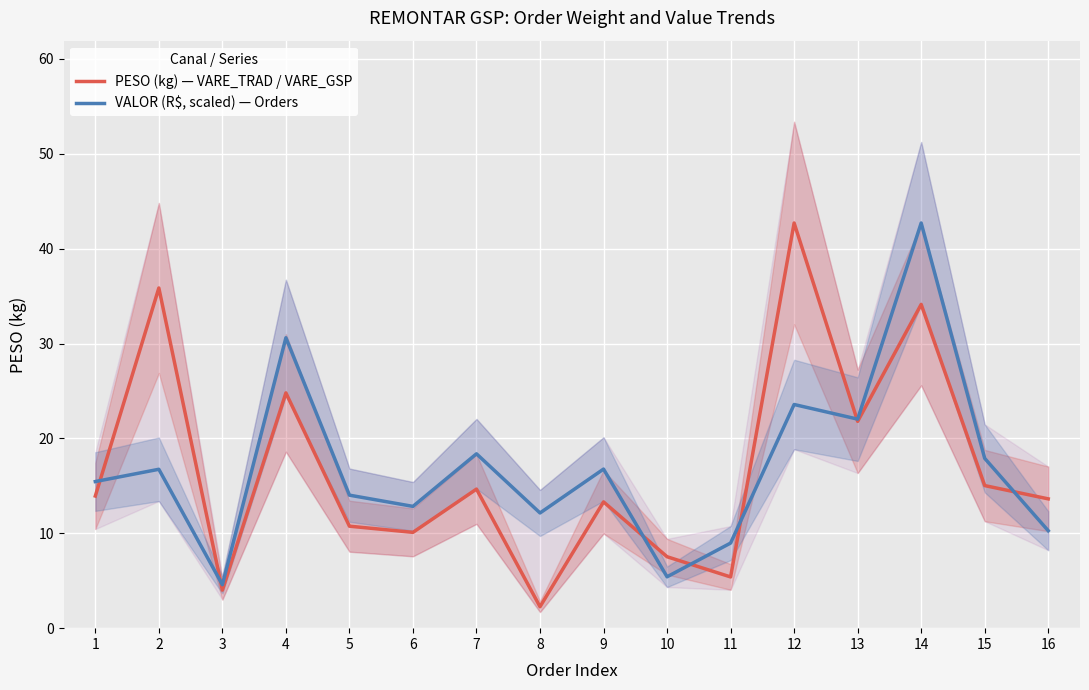

How many series are shown in this chart?

2